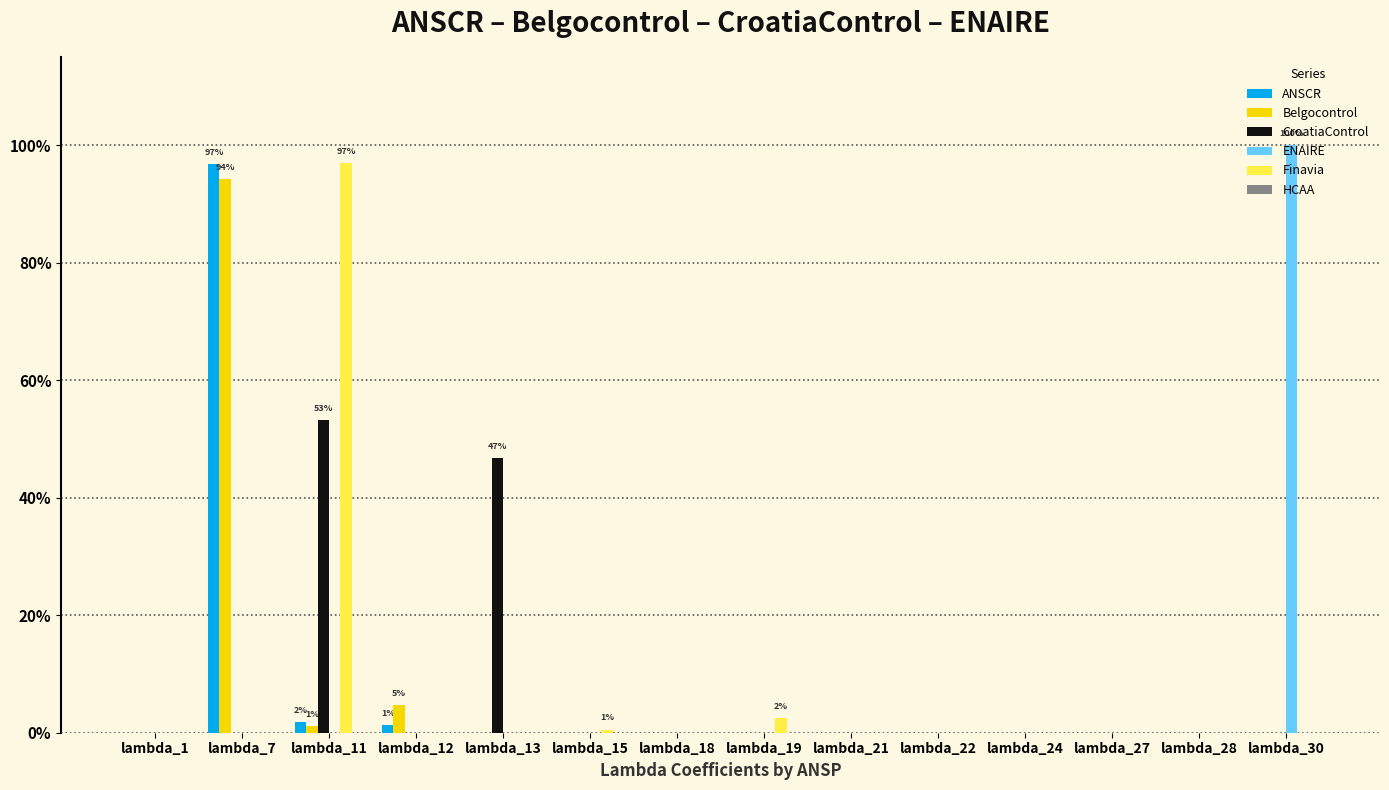

Which series has the largest range (max minus min)?

ENAIRE